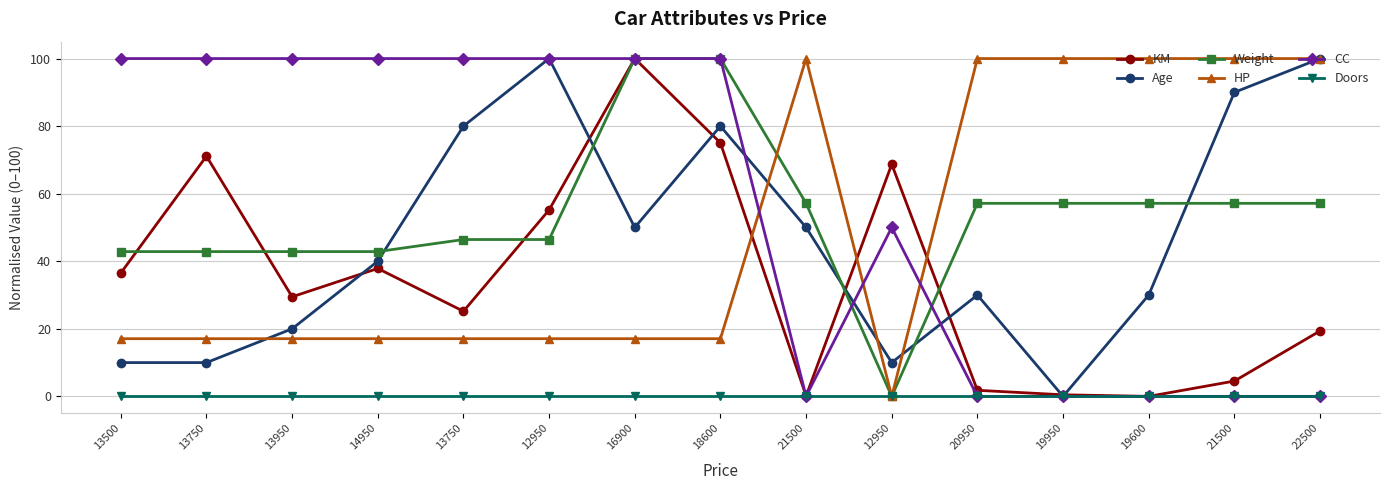

What is the difference between the maximum and minimum values in the CC series?

100.0